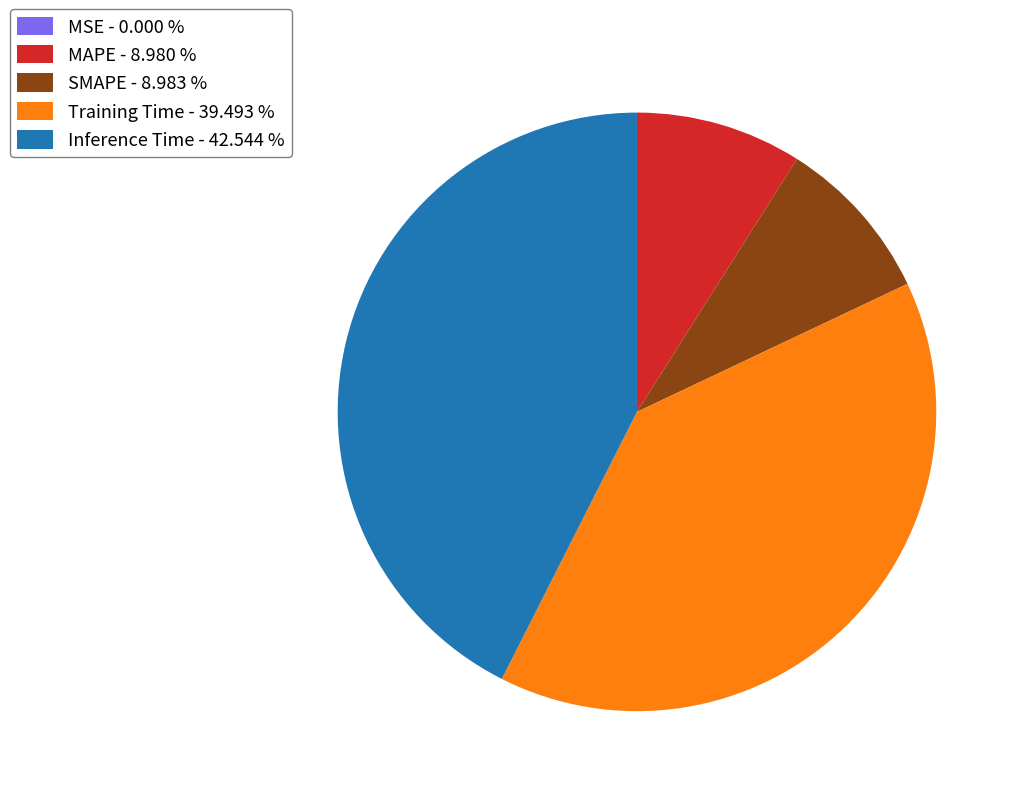

Do MAPE - 8.980 % and SMAPE - 8.983 % together represent more than half of the pie?

No